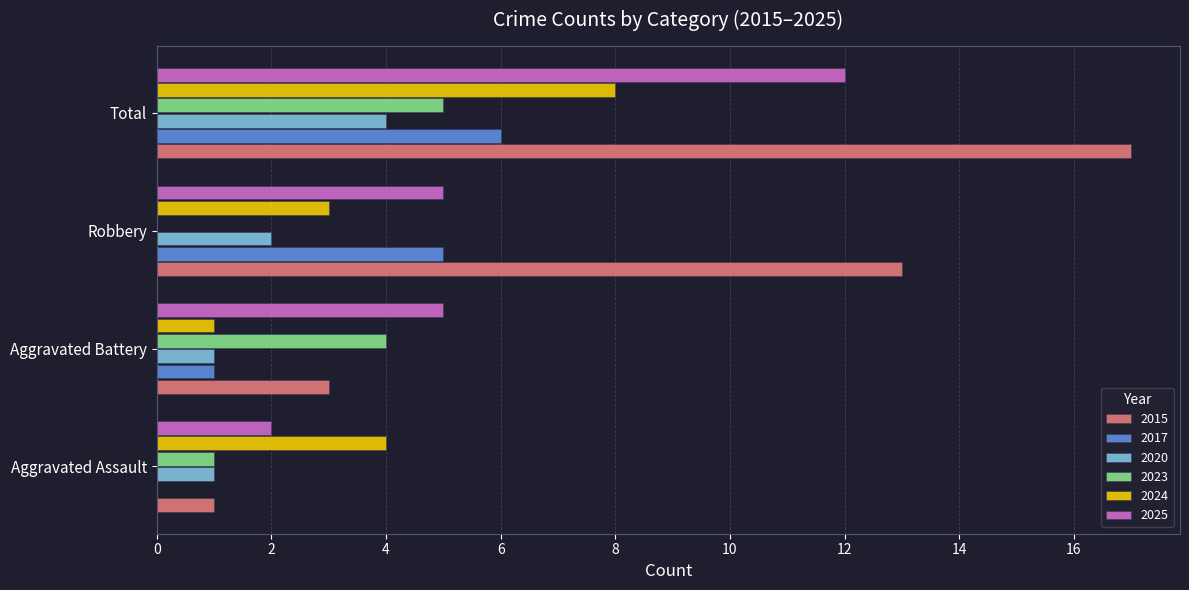

Between Aggravated Assault and Robbery, which series saw the biggest shift?

2015